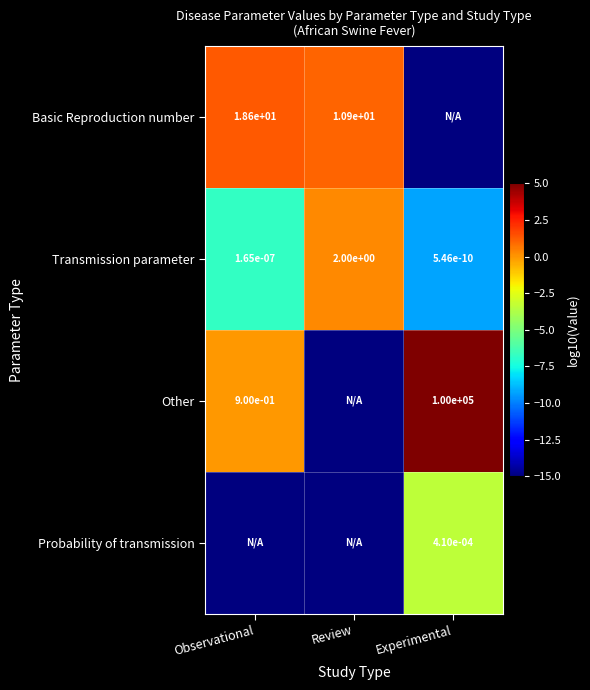

What is the maximum value shown in the chart?

5.0